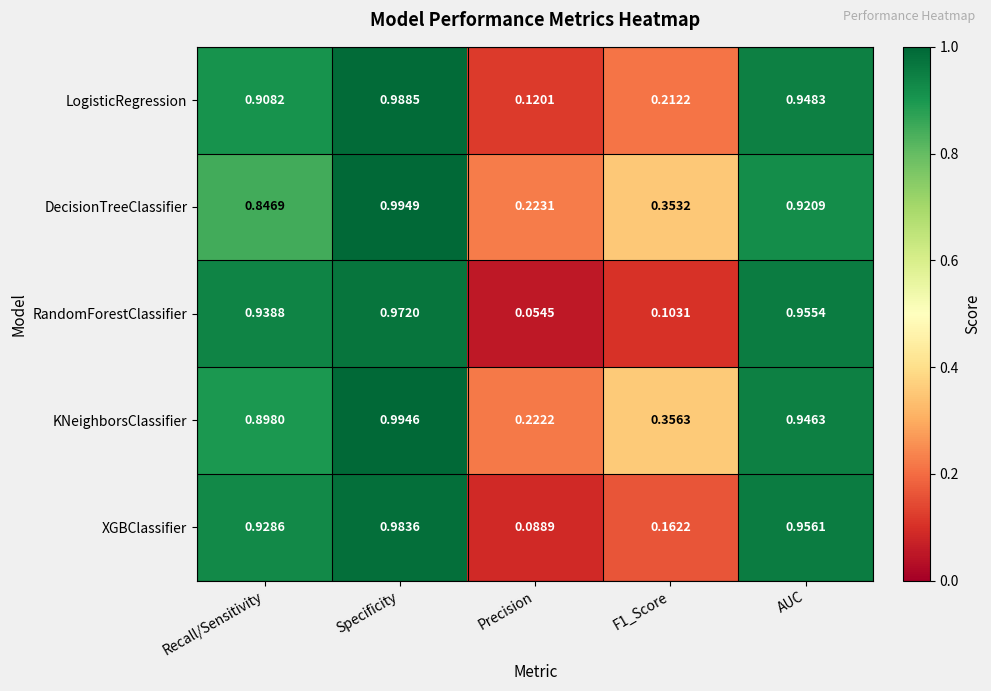

Which series has the widest spread of values?

RandomForestClassifier